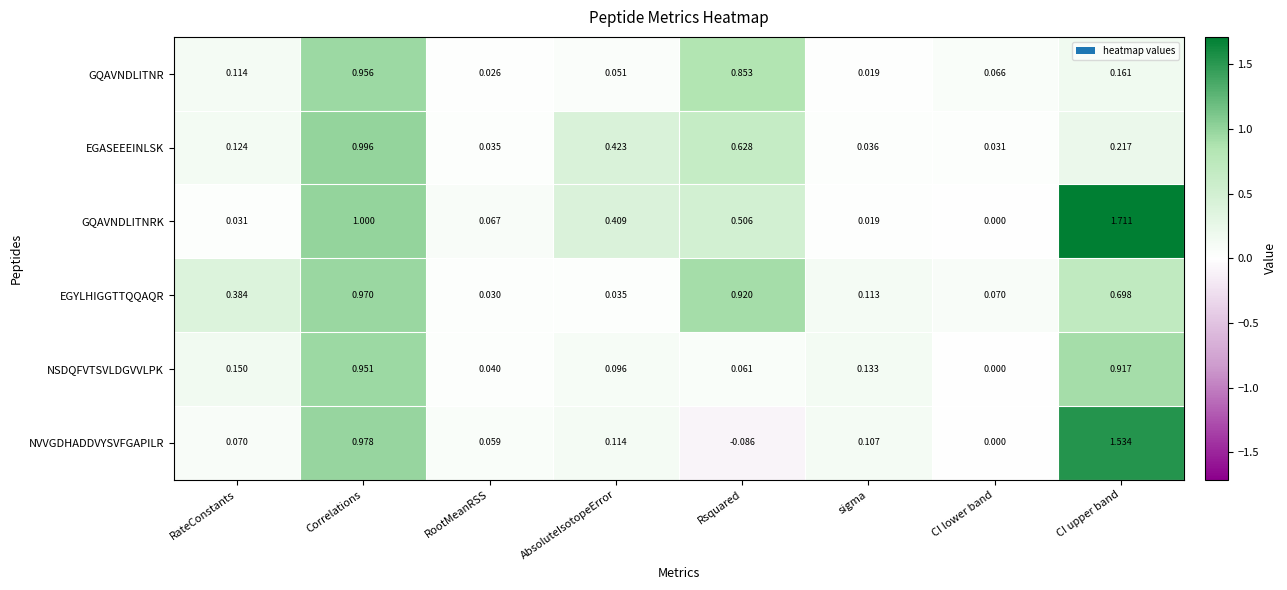

Which category has the lowest value in the NVVGDHADDVYSVFGAPILR series?

Rsquared